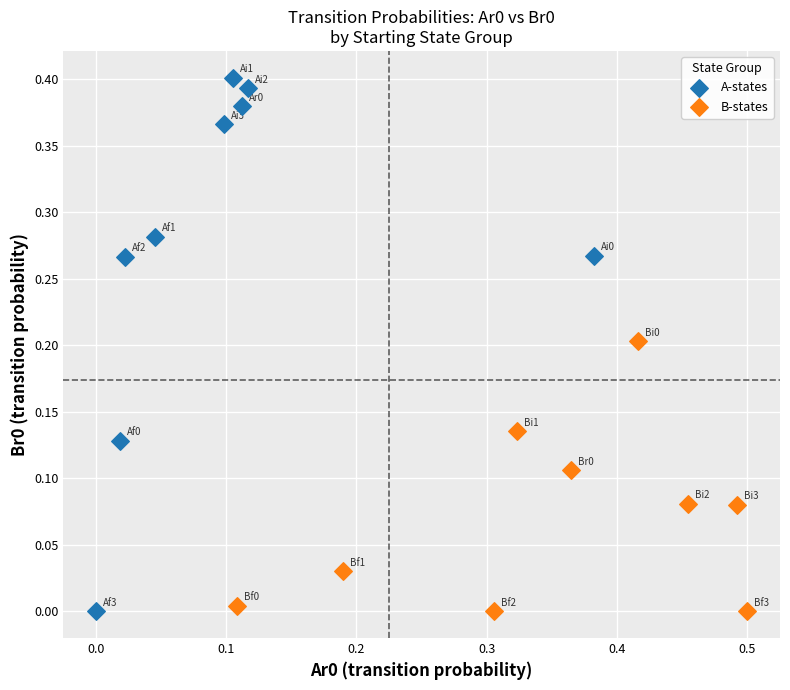

Which series contains the highest Y value?

A-states